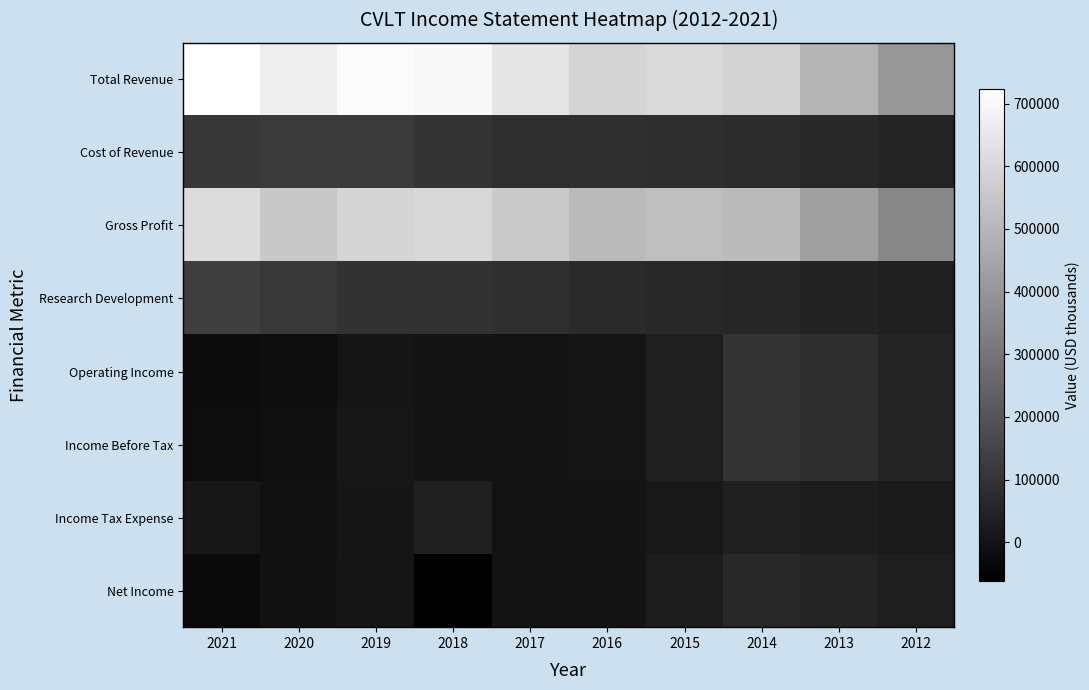

Rank the series at 2021 from lowest to highest value.

Net Income, Operating Income, Income Before Tax, Income Tax Expense, Cost of Revenue, Research Development, Gross Profit, Total Revenue